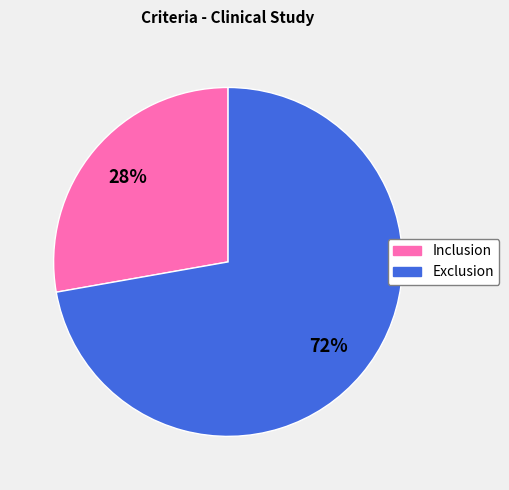

Between Exclusion and Inclusion, which is larger?

Exclusion